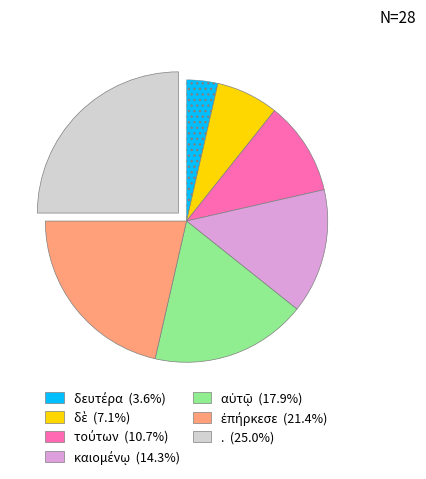

Which slice is the largest?

.